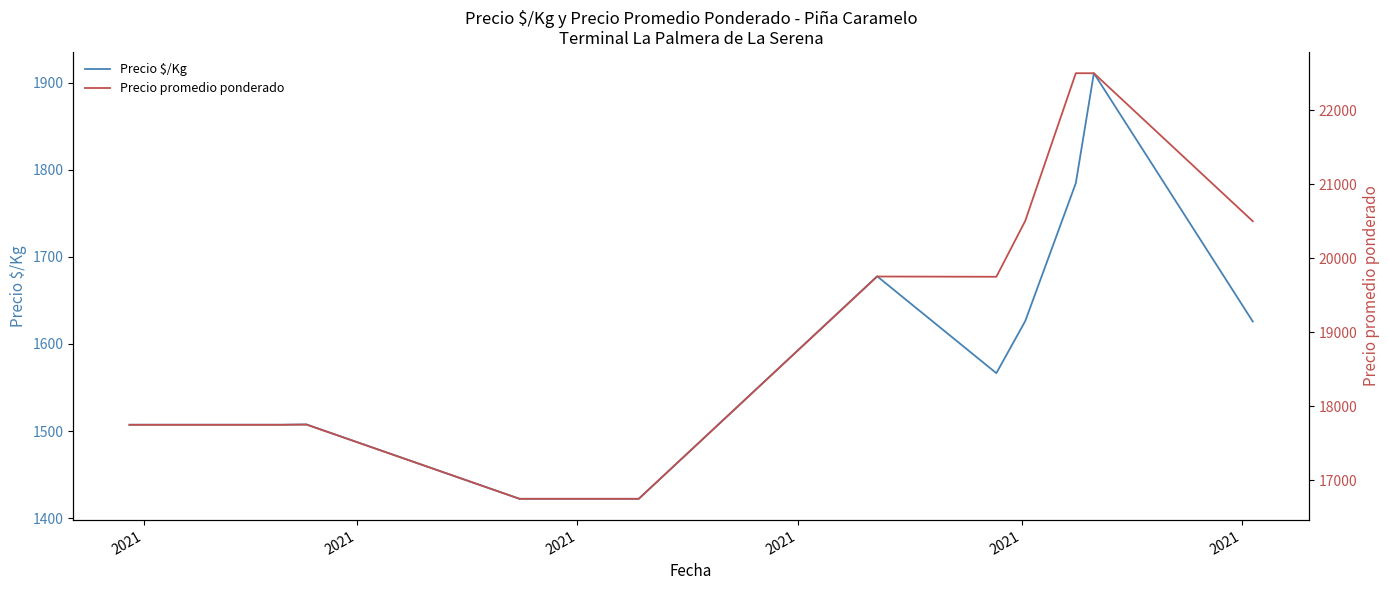

What is the maximum value shown in the chart?

22500.0